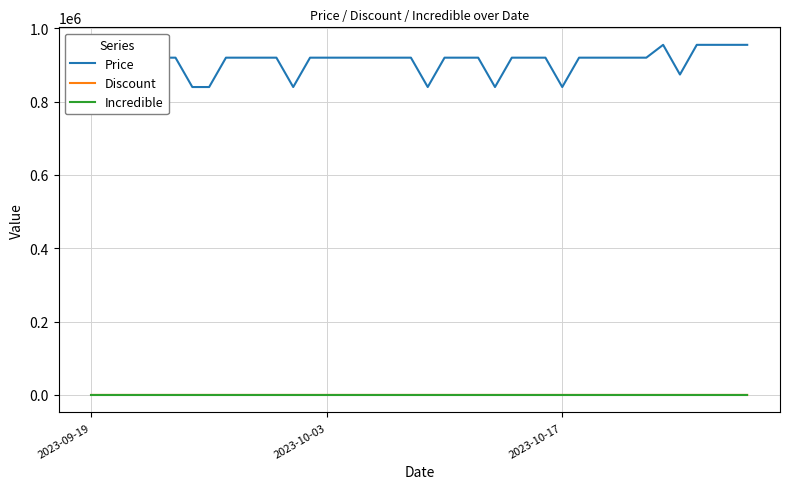

What are all the series names shown in the legend?

Price, Discount, Incredible